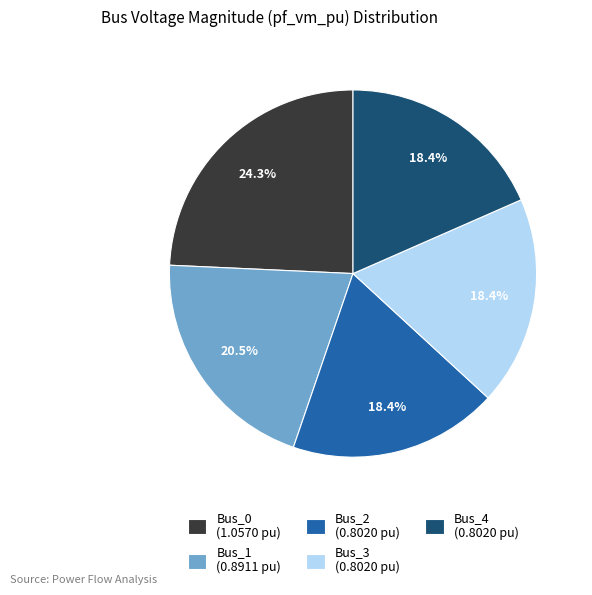

The Bus_0 slice represents 18% of the pie. True or false?

False